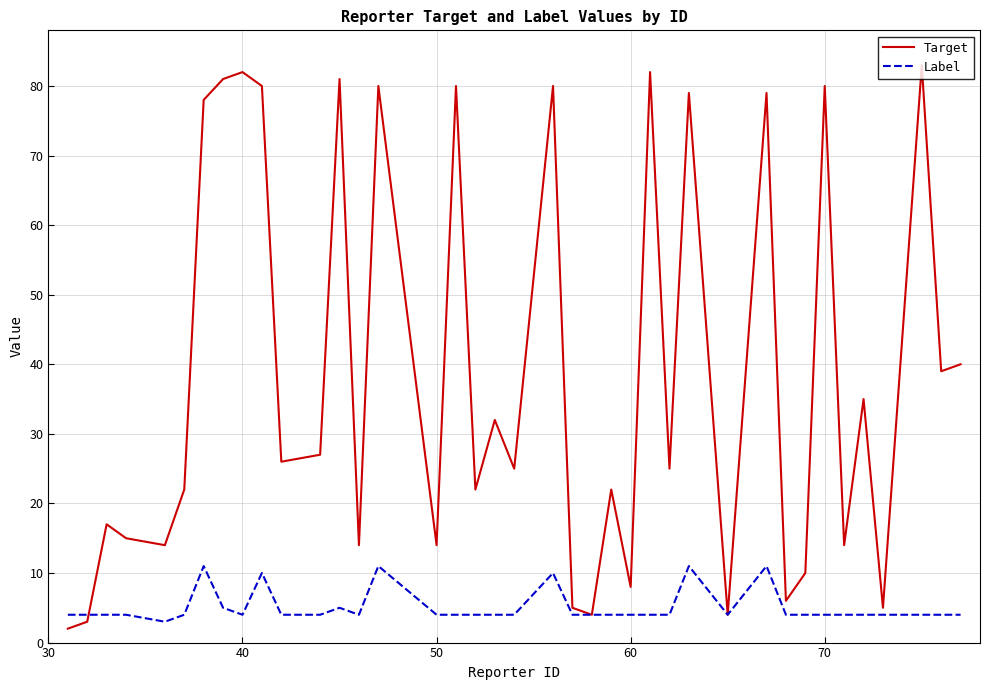

Which series has the largest total across all categories?

Target